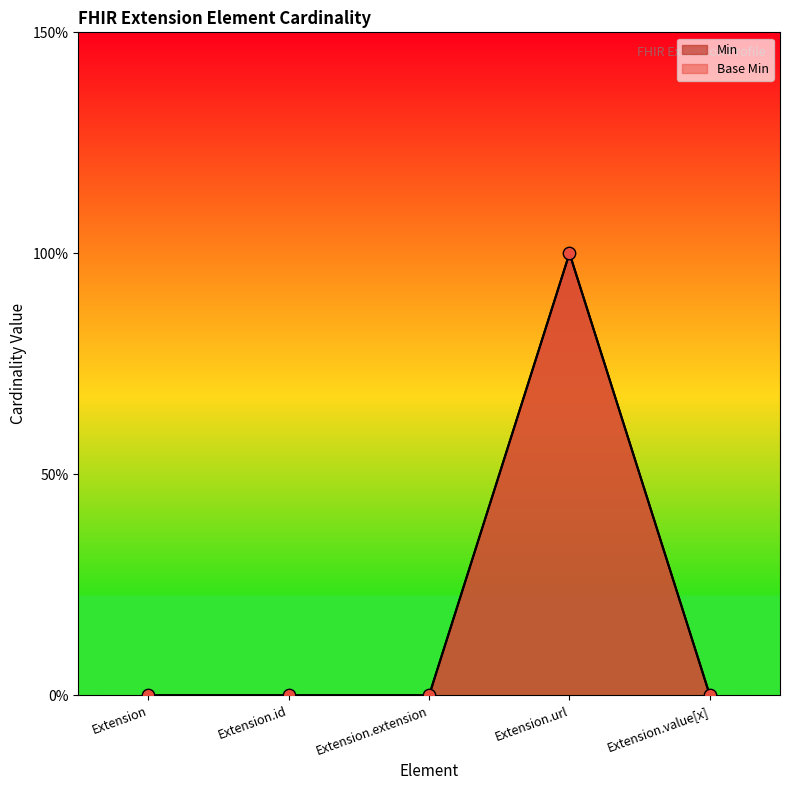

Which series has the largest Y range (max minus min)?

Min